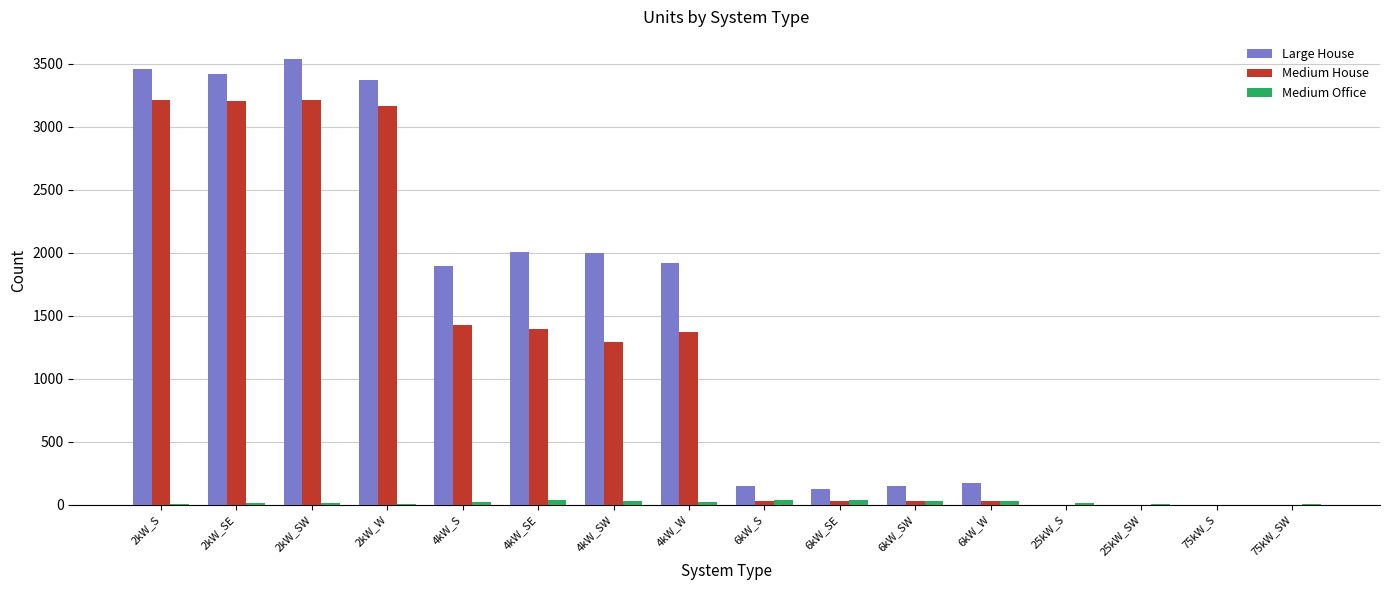

Which series has the largest total across all categories?

Large House